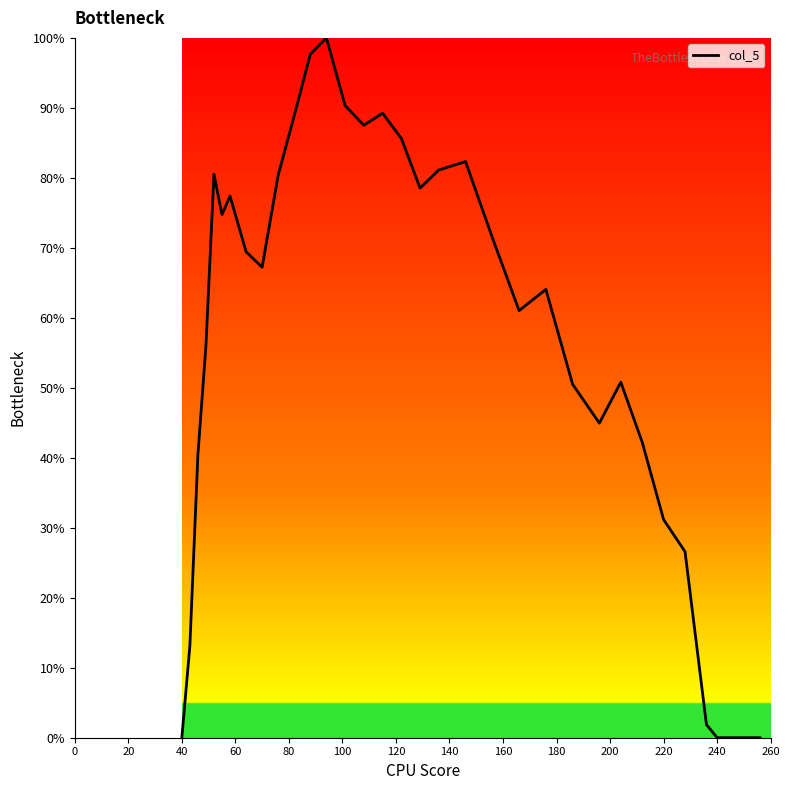

What is the greatest value displayed?

100.0